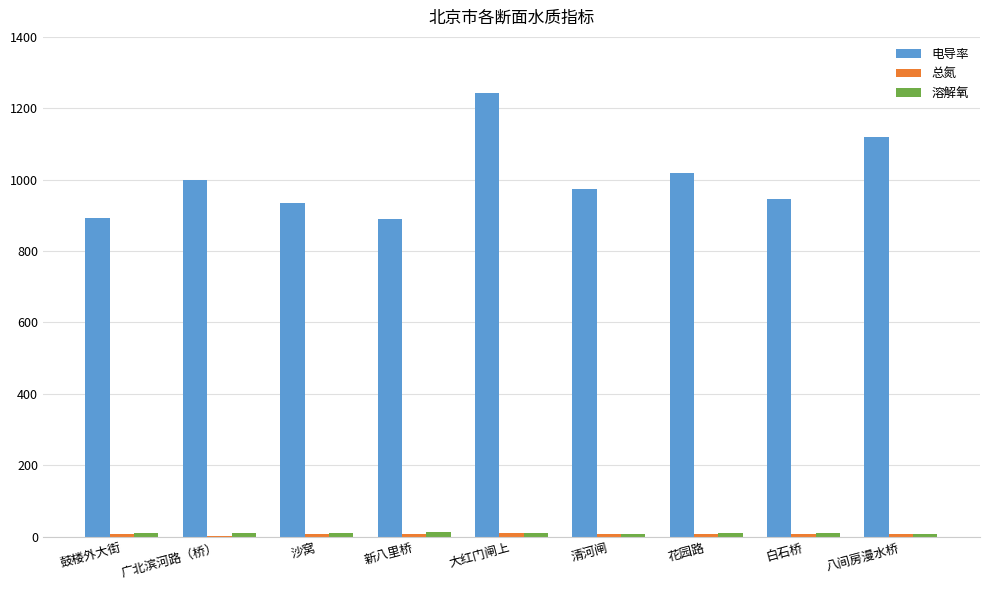

The value of 电导率 at 清河闸 is 974.4. True or false?

True